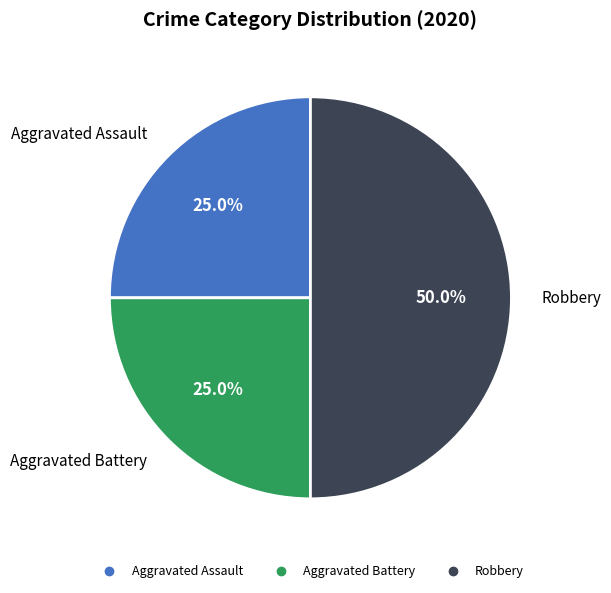

Which slice is the largest?

Robbery